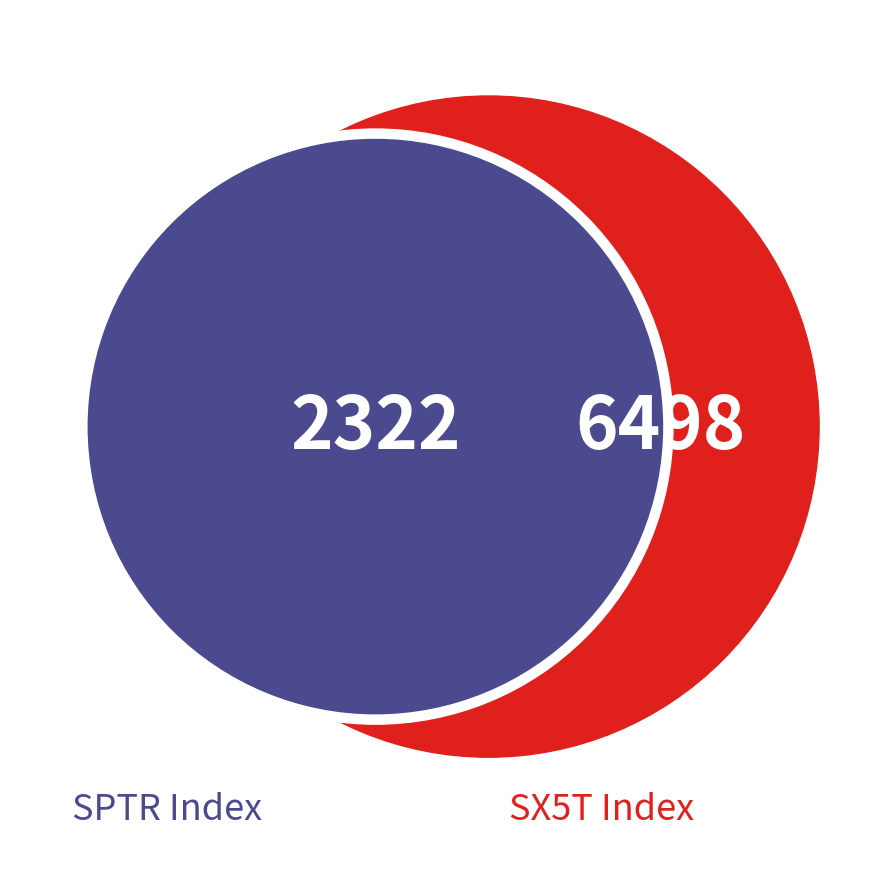

The M1WD Index slice represents 11% of the pie. True or false?

False